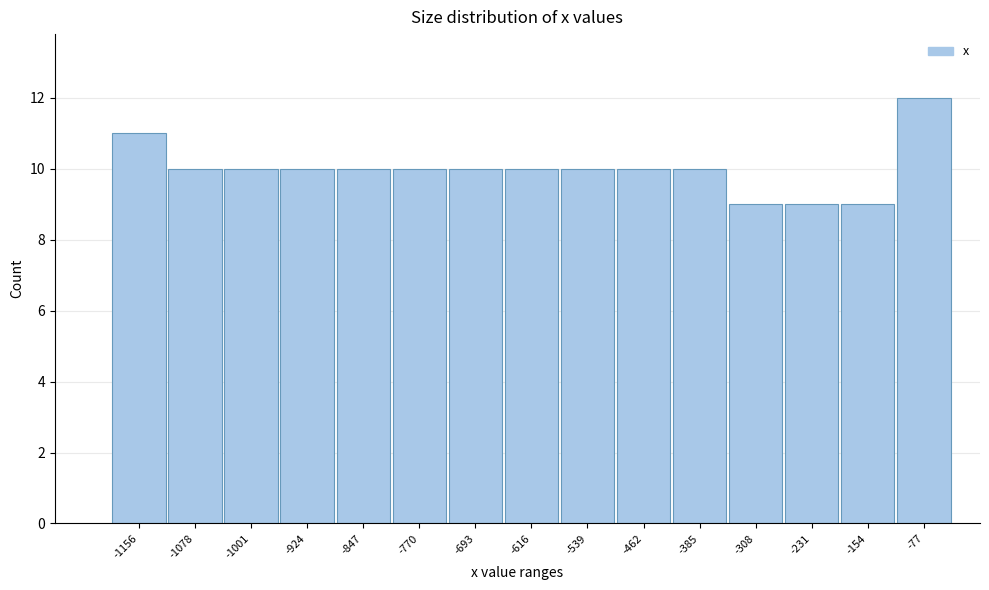

Reading left to right, extract all data points from this chart.

-1156=11	-1078=10	-1001=10	-924=10	-847=10	-770=10	-693=10	-616=10	-539=10	-462=10	-385=10	-308=9	-231=9	-154=9	-77=12